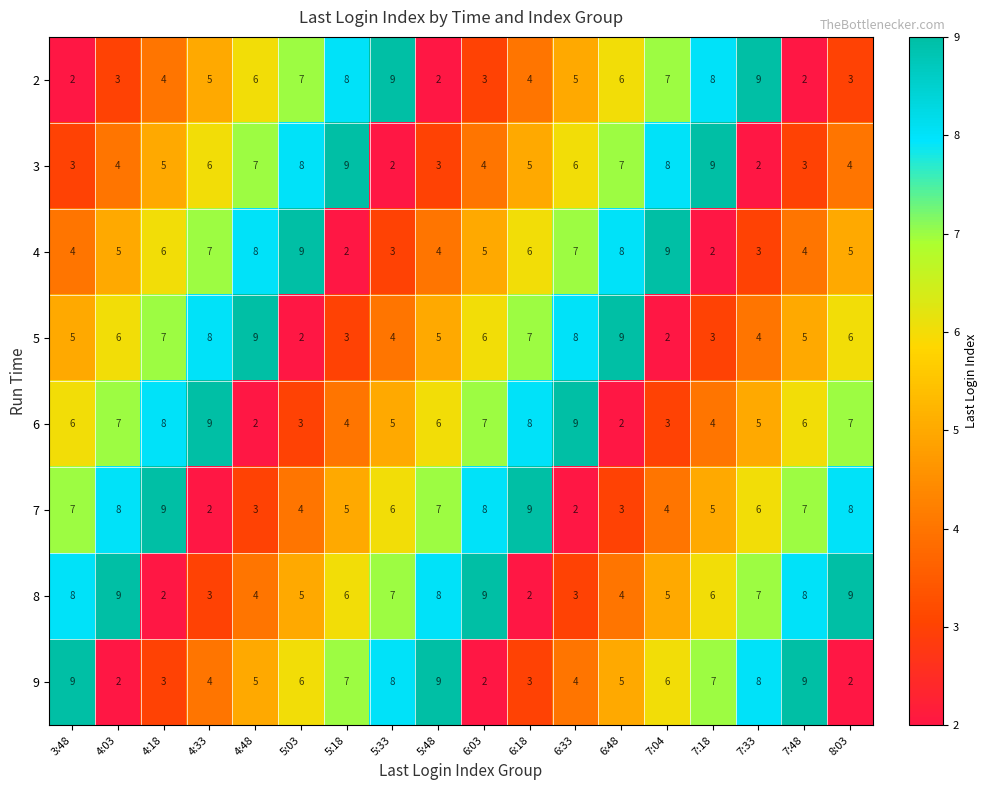

At 4:33, list the series in order from smallest to largest.

7, 8, 9, 2, 3, 4, 5, 6